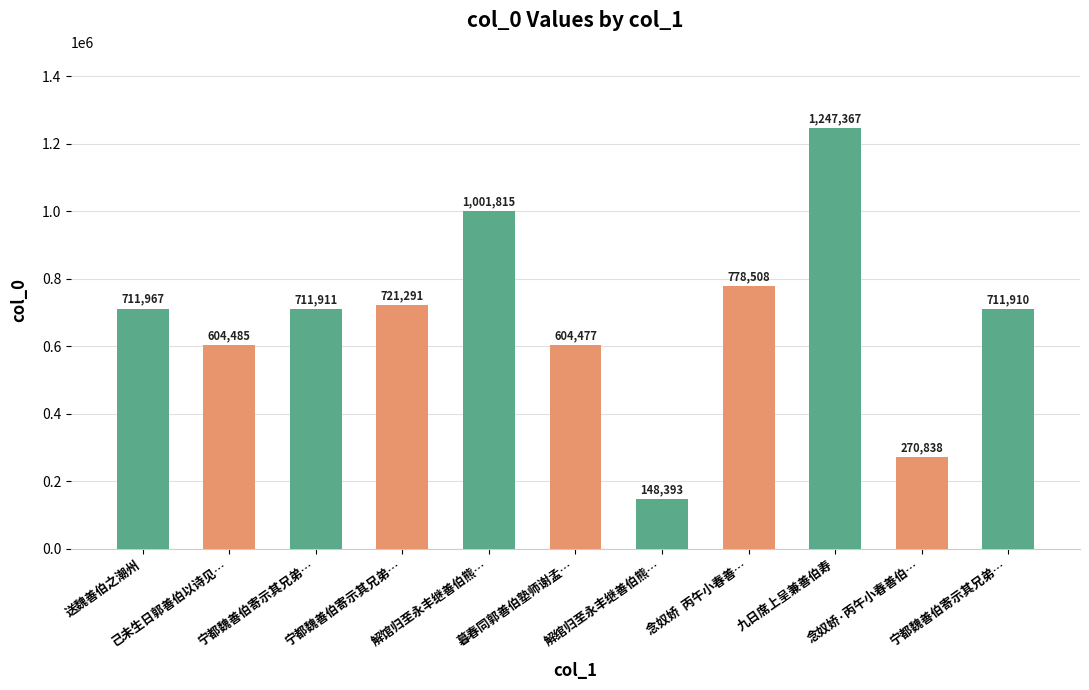

How many data points does each series have?

11